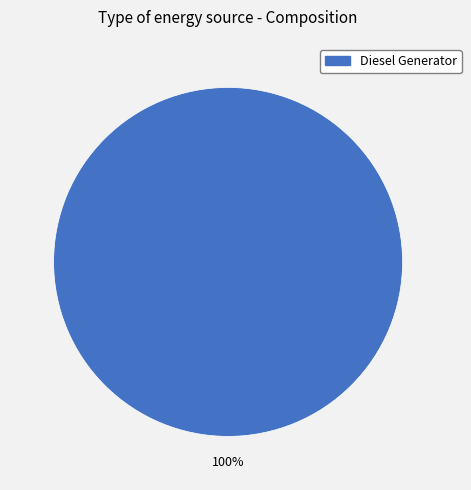

Is there any slice that represents more than half of the pie?

Yes